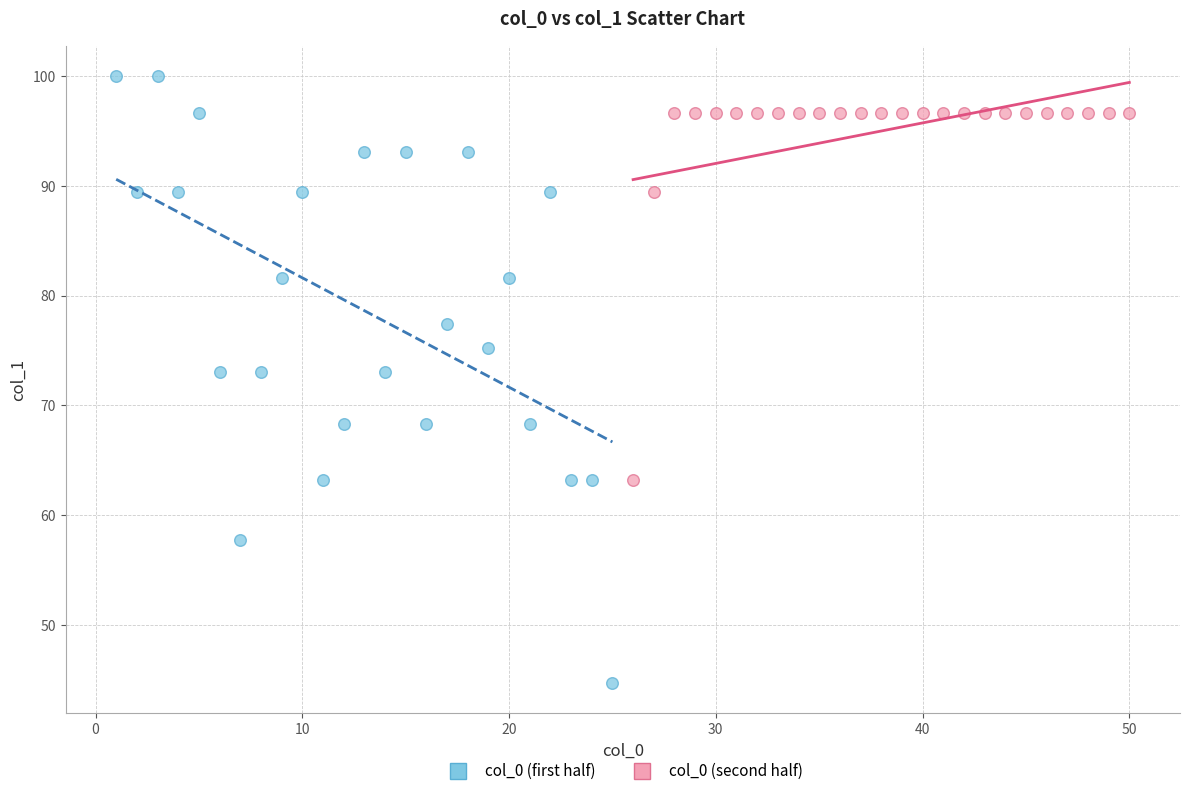

Which series has the largest Y range (max minus min)?

col_0 (first half)